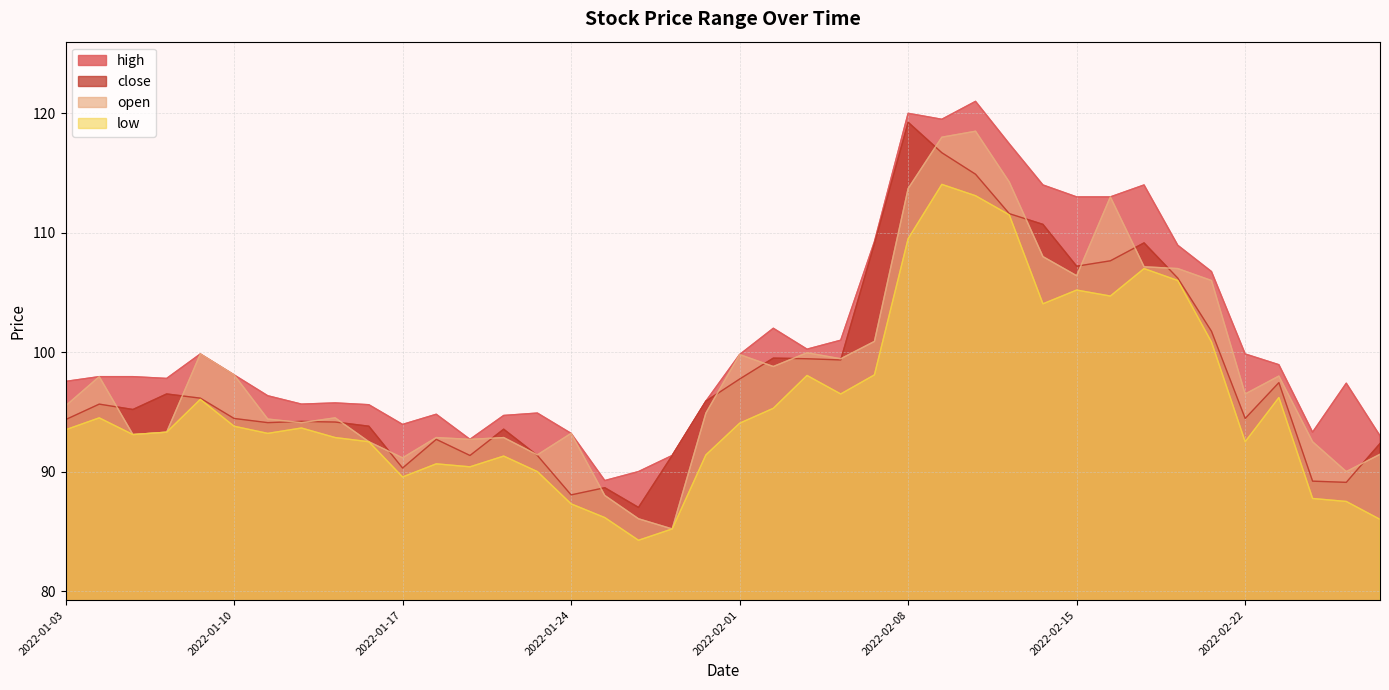

Which category has the highest value across all series?

2022-02-10